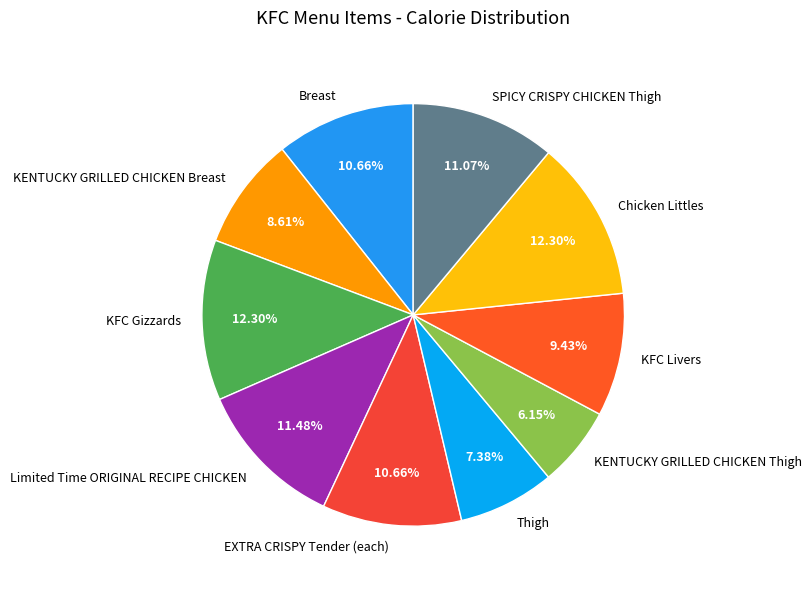

How many slices are in this pie chart?

10